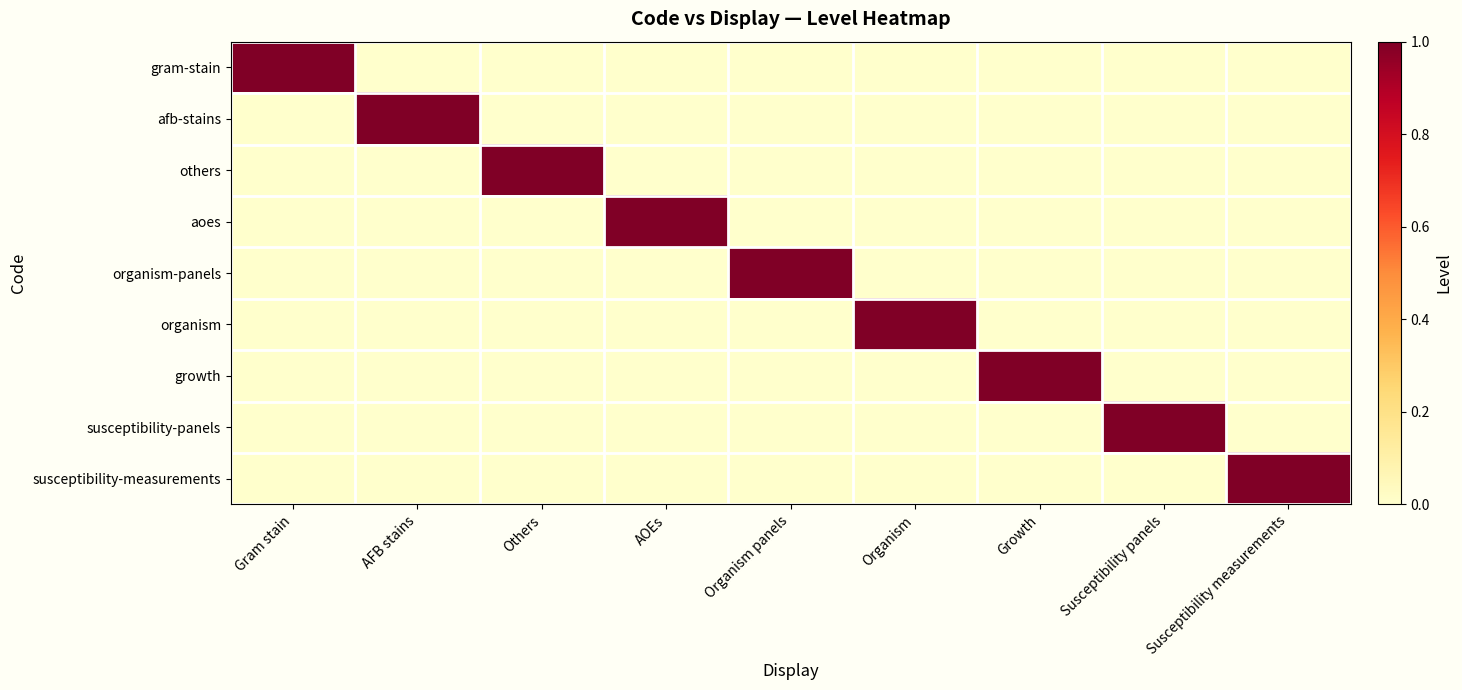

Count the number of data series in this chart.

9